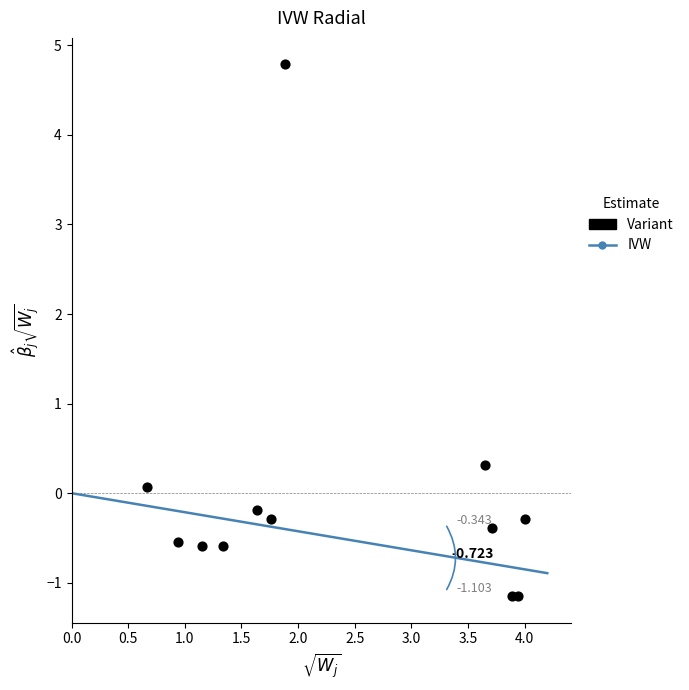

How many data points are displayed?

12